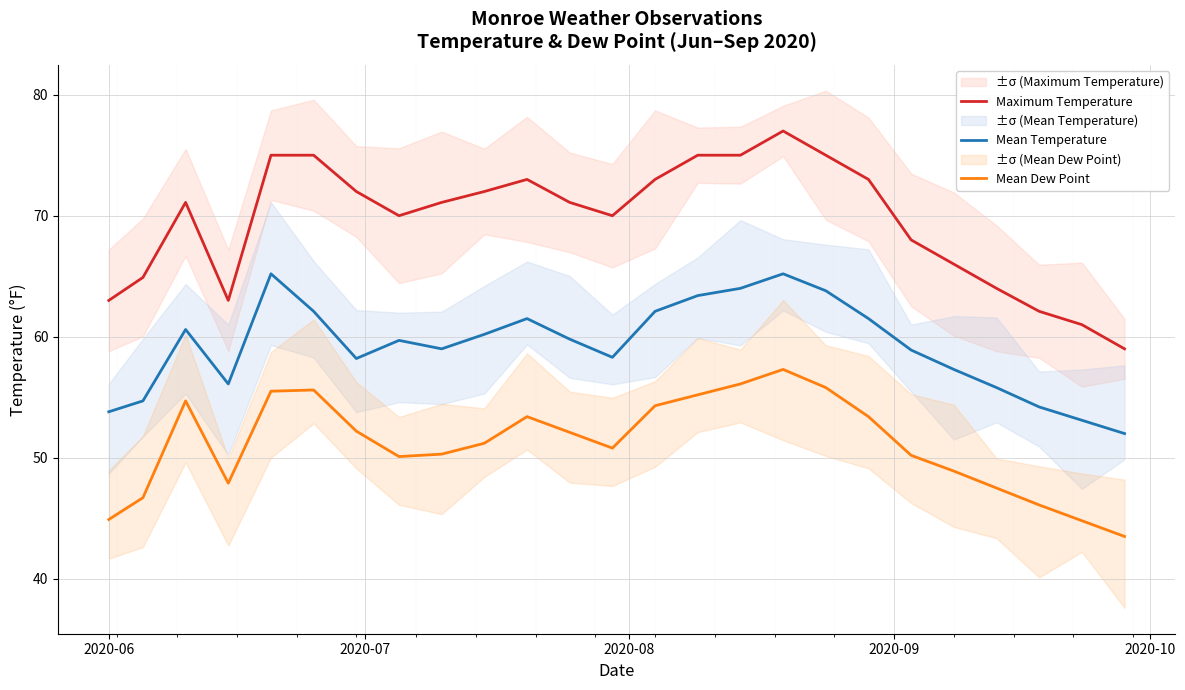

Reading left to right, list all the values displayed in this chart.

Maximum Temperature: 63.0	64.9	71.1	63.0	75.0	75.0	72.0	70.0	71.1	72.0	73.0	71.1	70.0	73.0	75.0	75.0	77.0	75.0	73.0	68.0	66.0	64.0	62.1	61.0	59.0
Mean Temperature: 53.8	54.7	60.6	56.1	65.2	62.1	58.2	59.7	59.0	60.2	61.5	59.8	58.3	62.1	63.4	64.0	65.2	63.8	61.5	58.9	57.3	55.8	54.2	53.1	52.0
Mean Dew Point: 44.9	46.7	54.7	47.9	55.5	55.6	52.2	50.1	50.3	51.2	53.4	52.1	50.8	54.3	55.2	56.1	57.3	55.8	53.4	50.2	48.9	47.5	46.1	44.8	43.5